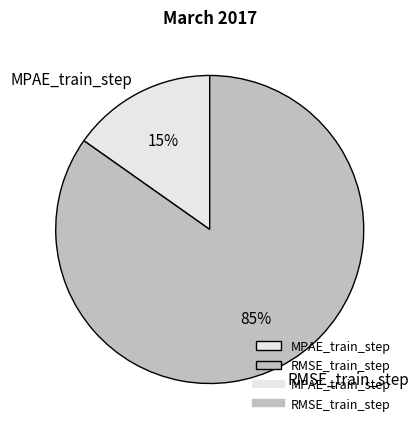

To the nearest percent, what is the difference between the RMSE_train_step and MPAE_train_step slice percentages?

70%